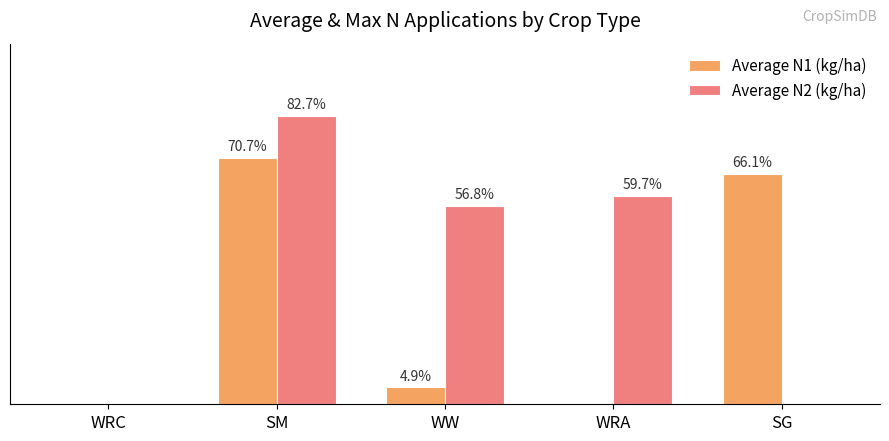

Which series changed the most between WW and WRA?

Average N1 (kg/ha)